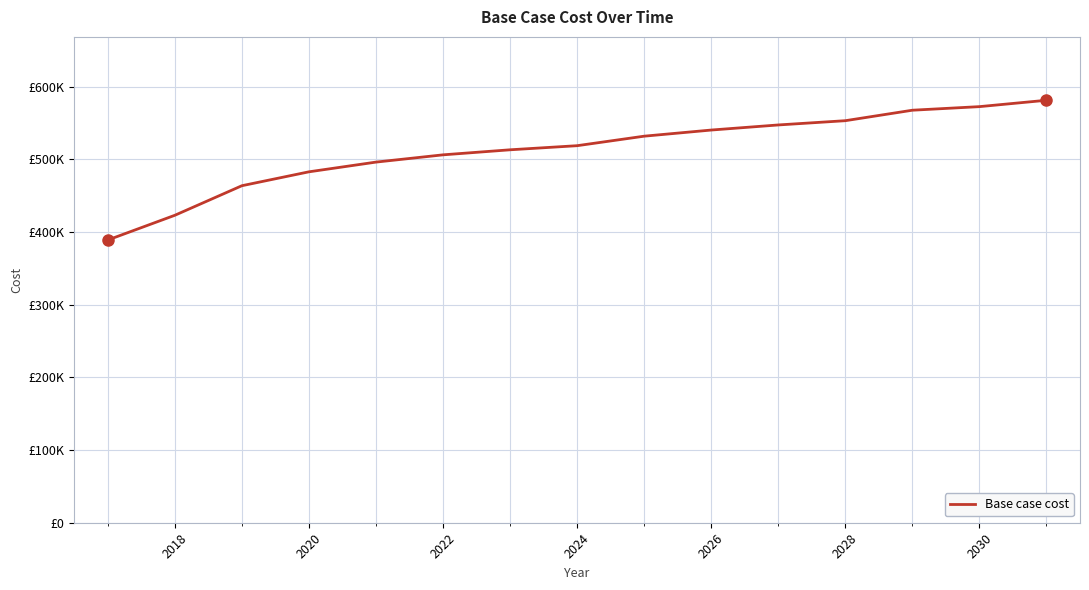

Does the chart have visible grid lines?

Yes